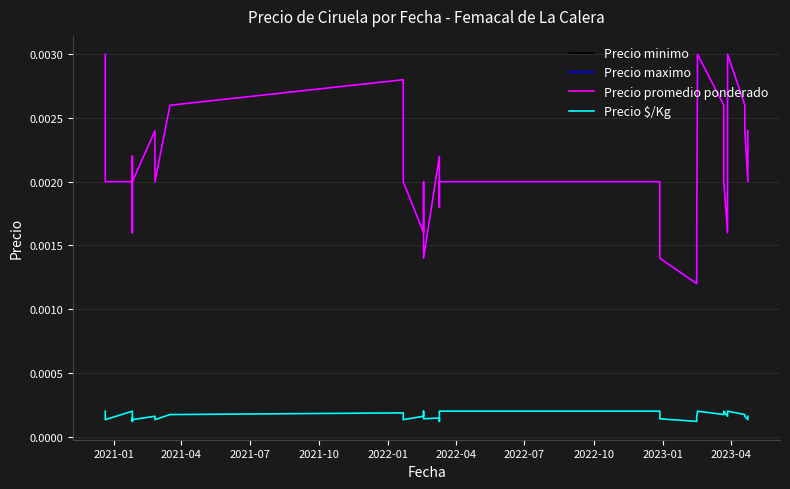

What is the sum of all Precio maximo values?

0.1